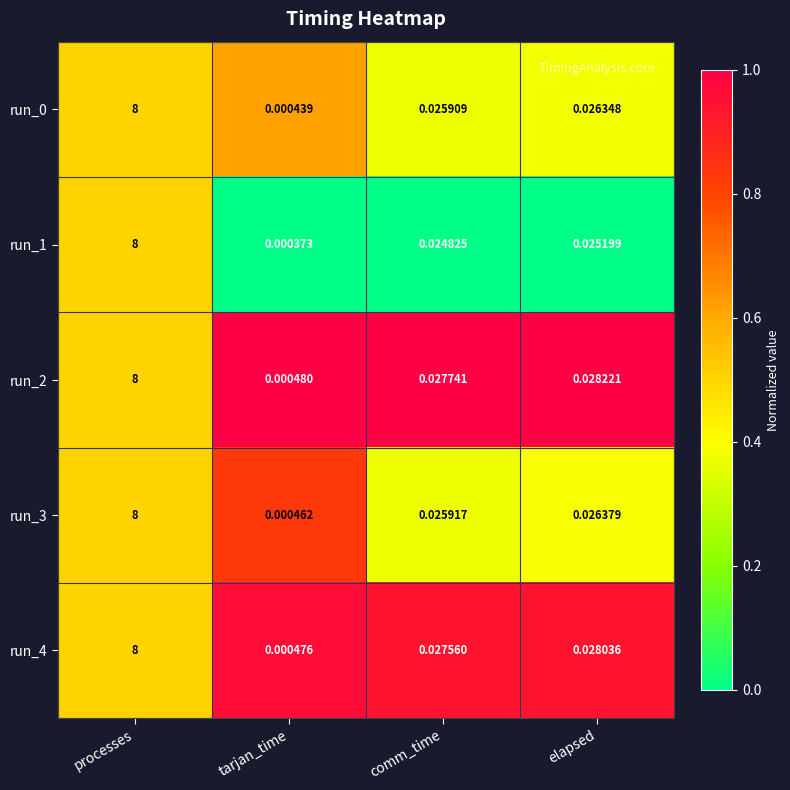

Where is run_3 nearest to the value 4?

elapsed